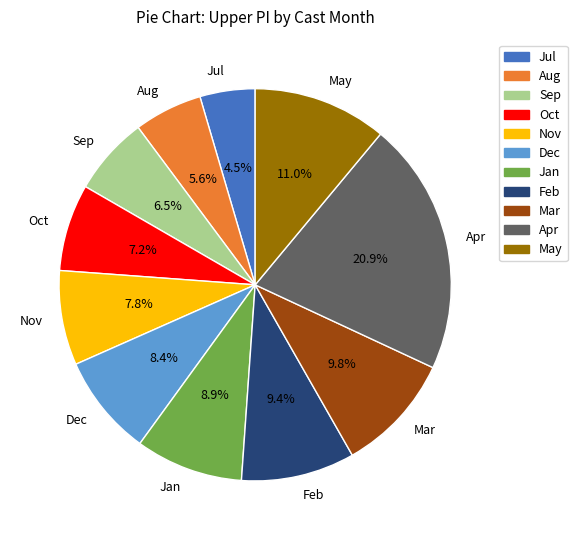

What is the ratio of the value at Oct to the value at Feb?

0.8